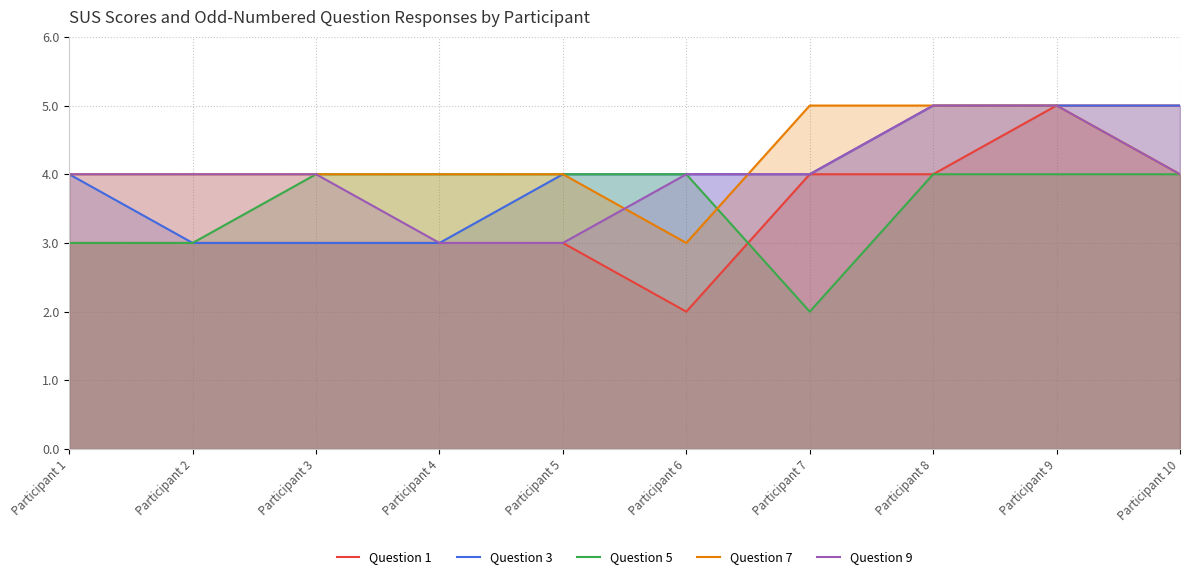

Which series changed the most between Participant 4 and Participant 5?

Question 3